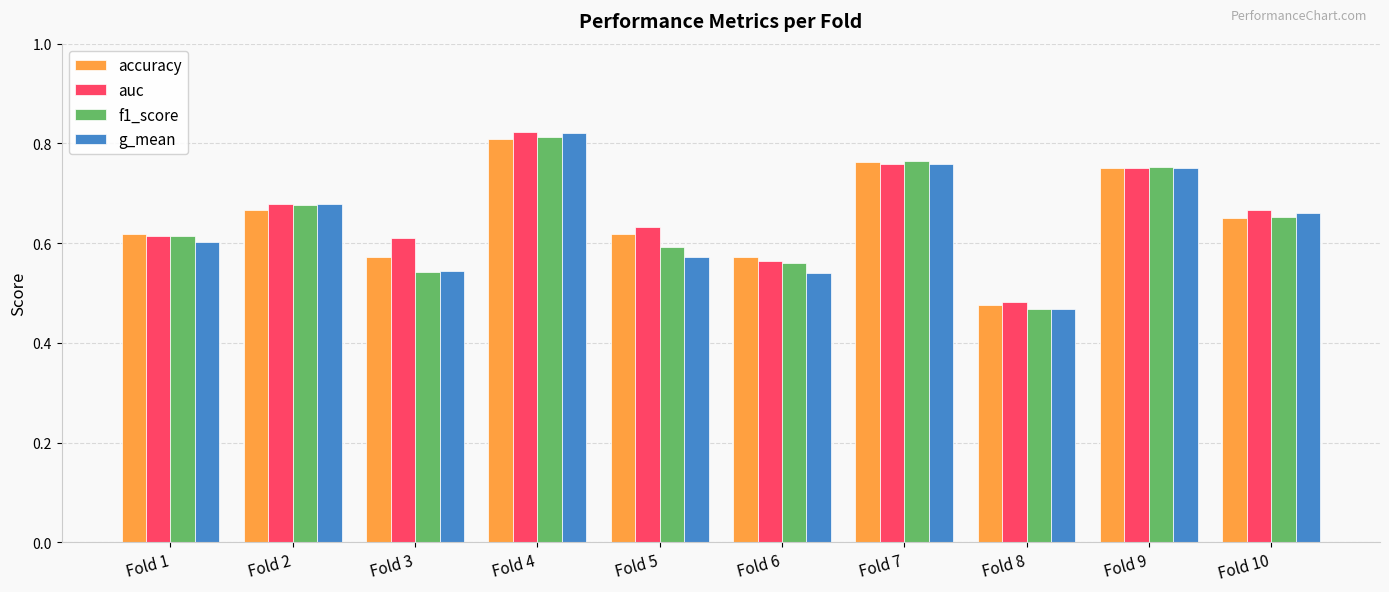

At which category is the sum across all series the highest?

Fold 4